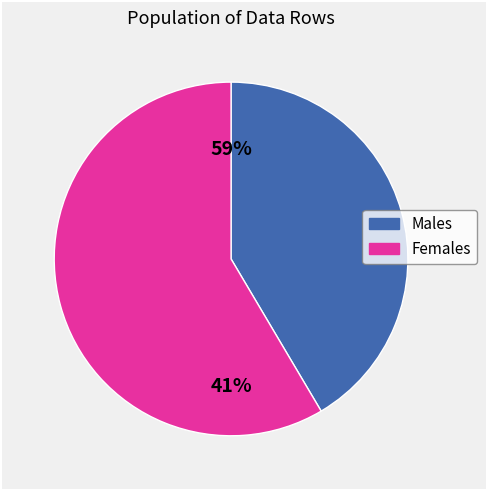

Does 8 represent more than half of the total?

No